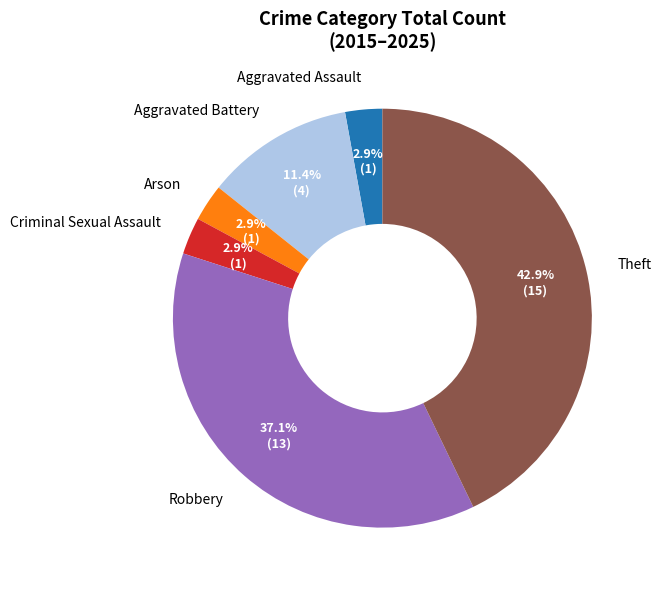

Which category has the biggest portion of the pie?

Theft